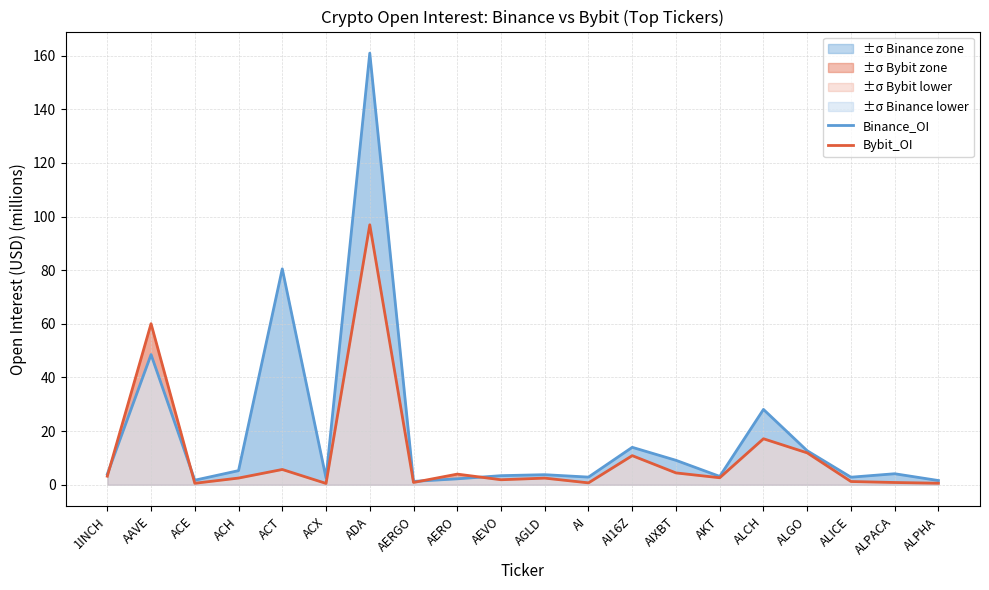

How many lines are shown in the chart?

2